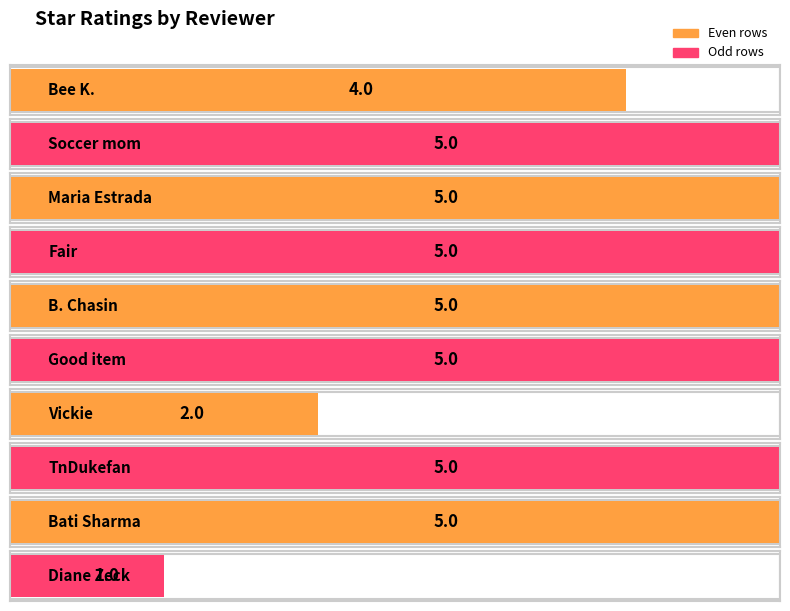

How many categories are shown in the chart?

10